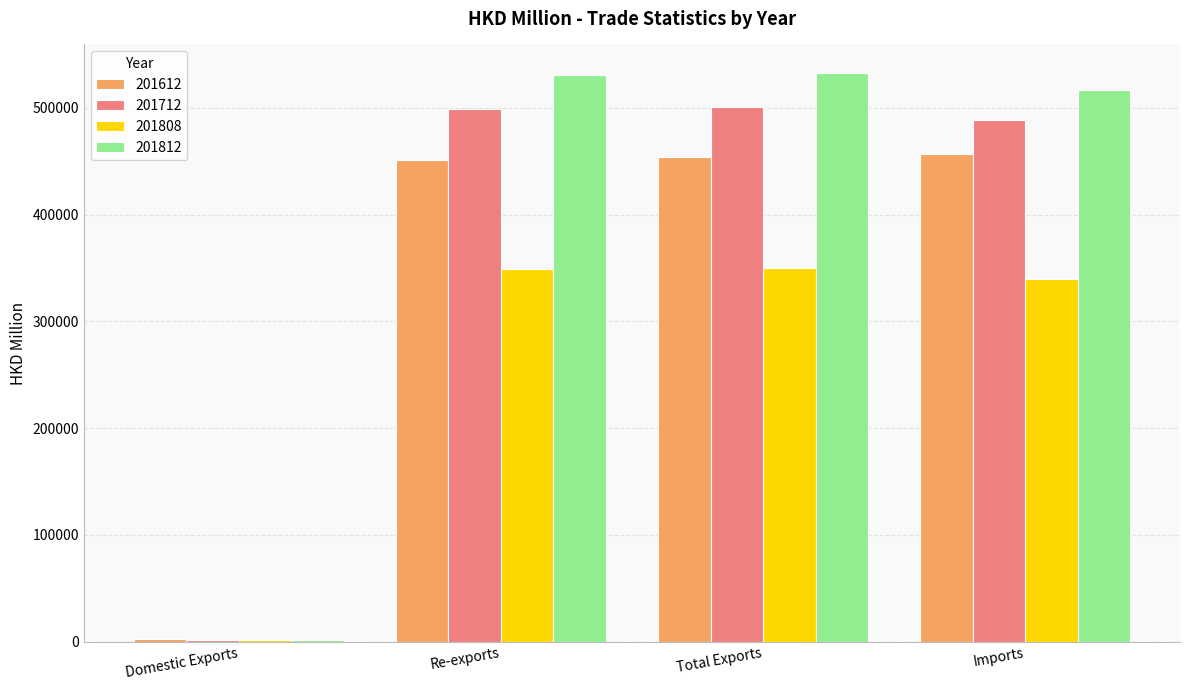

Where does the 201812 series first go above 531221?

Re-exports